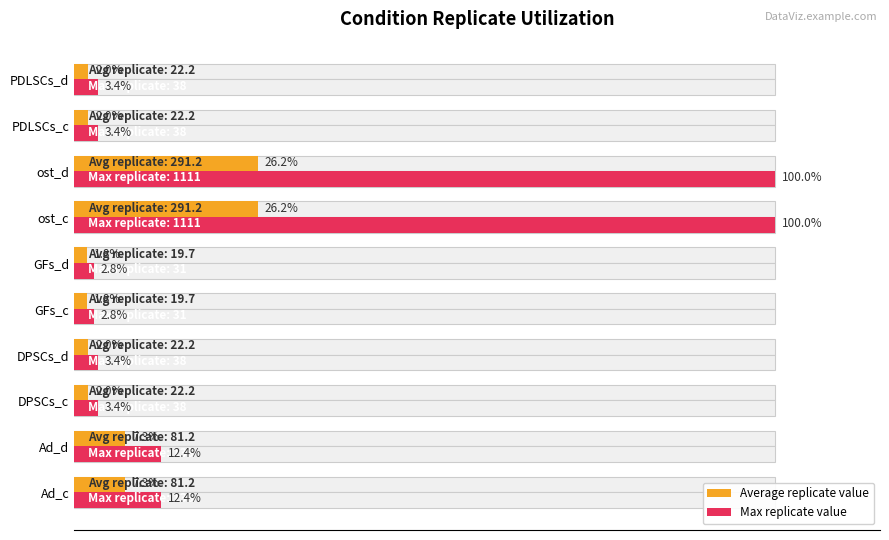

What is the difference between the highest and lowest values at PDLSCs_d?

1.4